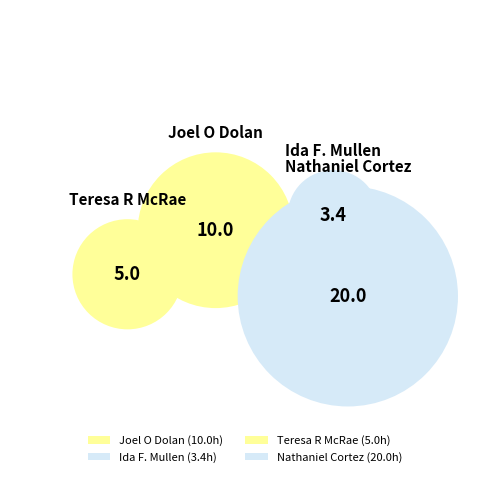

To the nearest percent, what is the combined percentage of Joel O Dolan and Nathaniel Cortez?

78%